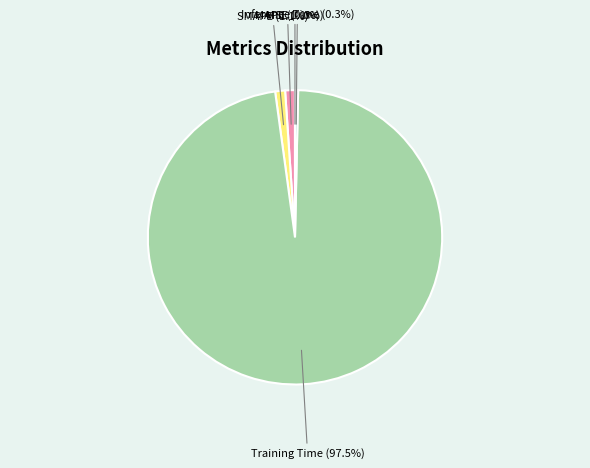

To the nearest percent, what percentage of the pie is MAPE?

1%